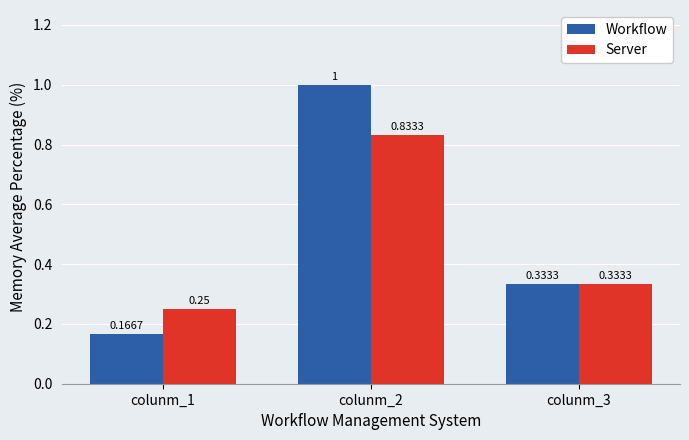

Where is Server nearest to the value 0?

colunm_1